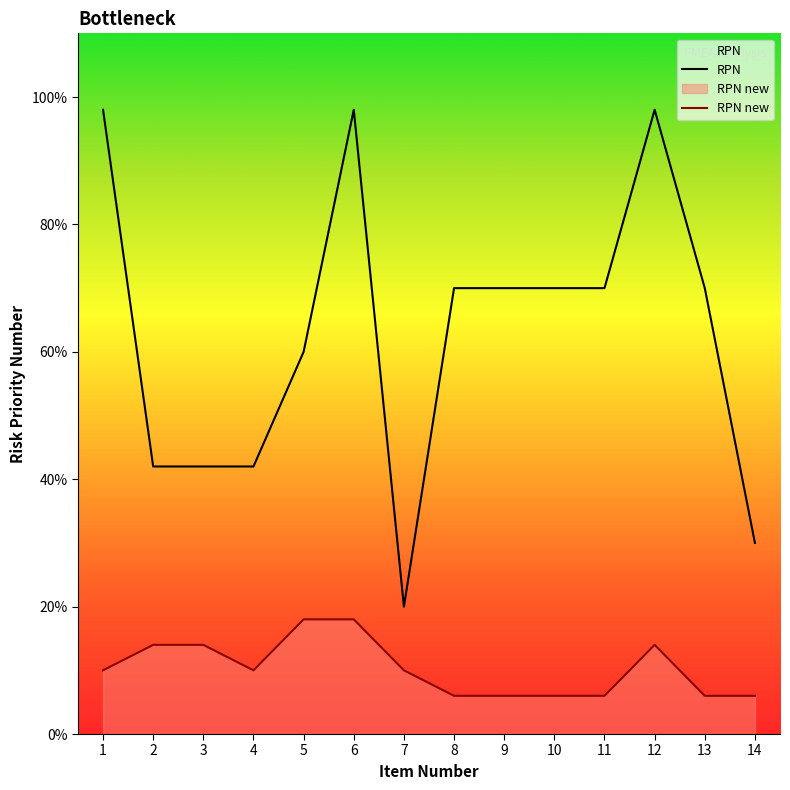

List the labels in order of RPN new value, smallest first.

8, 9, 10, 11, 13, 14, 1, 4, 7, 2, 3, 12, 5, 6